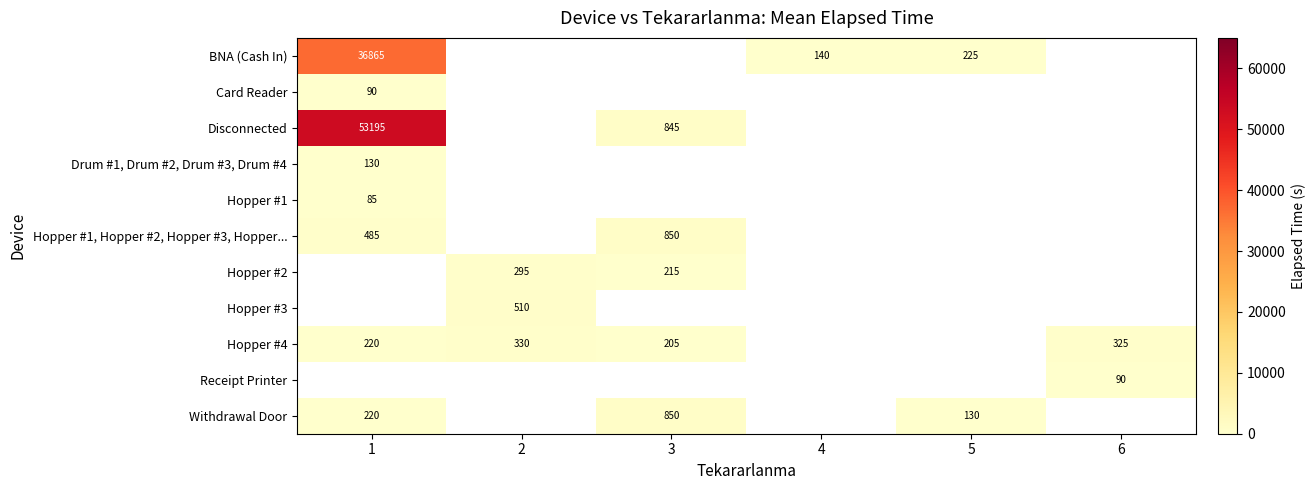

The value of Hopper #2 at 2 is 138. True or false?

False